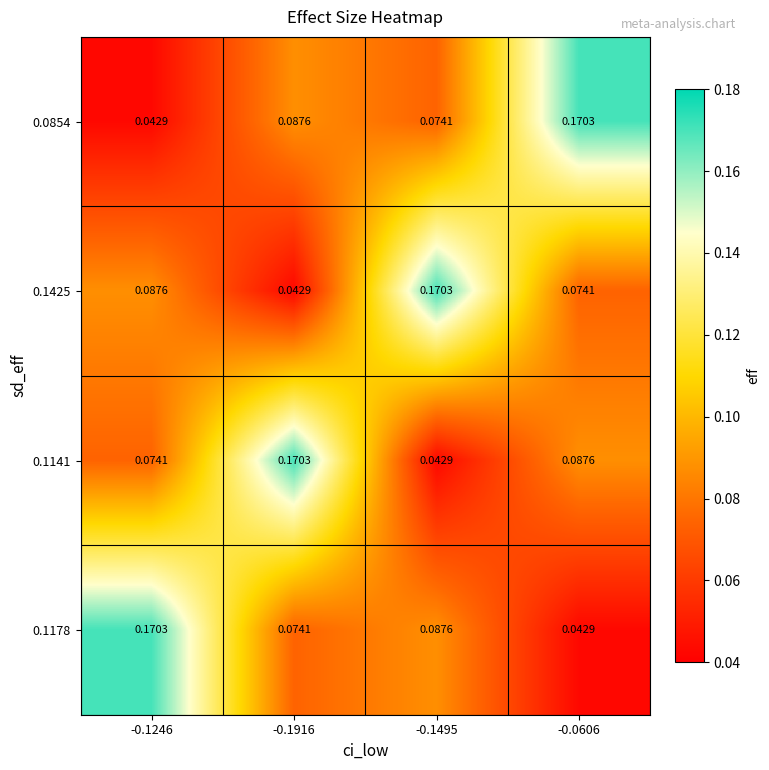

Reading right to left, transcribe all the data shown in this chart.

0.0854: -0.0606=0.2	-0.1495=0.1	-0.1916=0.1	-0.1246=0.0
0.1425: -0.0606=0.1	-0.1495=0.2	-0.1916=0.0	-0.1246=0.1
0.1141: -0.0606=0.1	-0.1495=0.0	-0.1916=0.2	-0.1246=0.1
0.1178: -0.0606=0.0	-0.1495=0.1	-0.1916=0.1	-0.1246=0.2